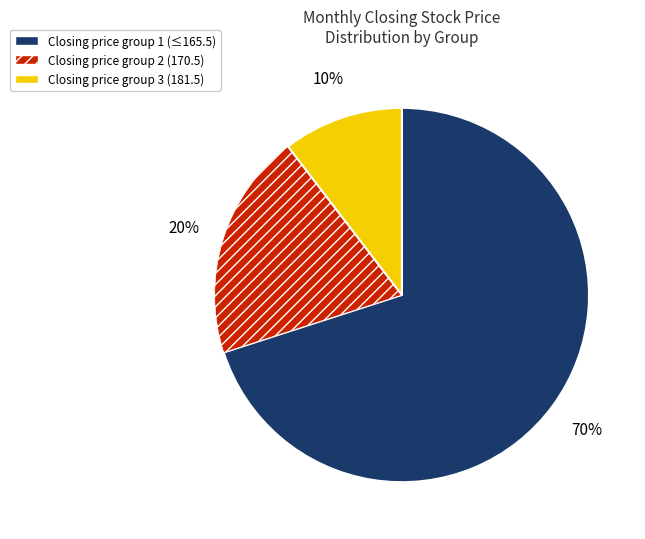

To the nearest percent, what is the difference between the largest and smallest slice percentages?

60%